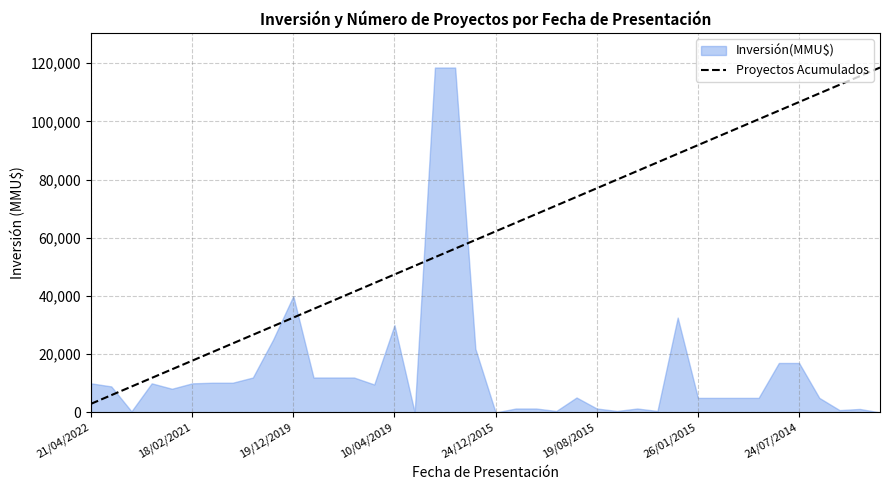

The value of Proyectos Acumulados at 24/12/2015 is 62226.2. True or false?

True